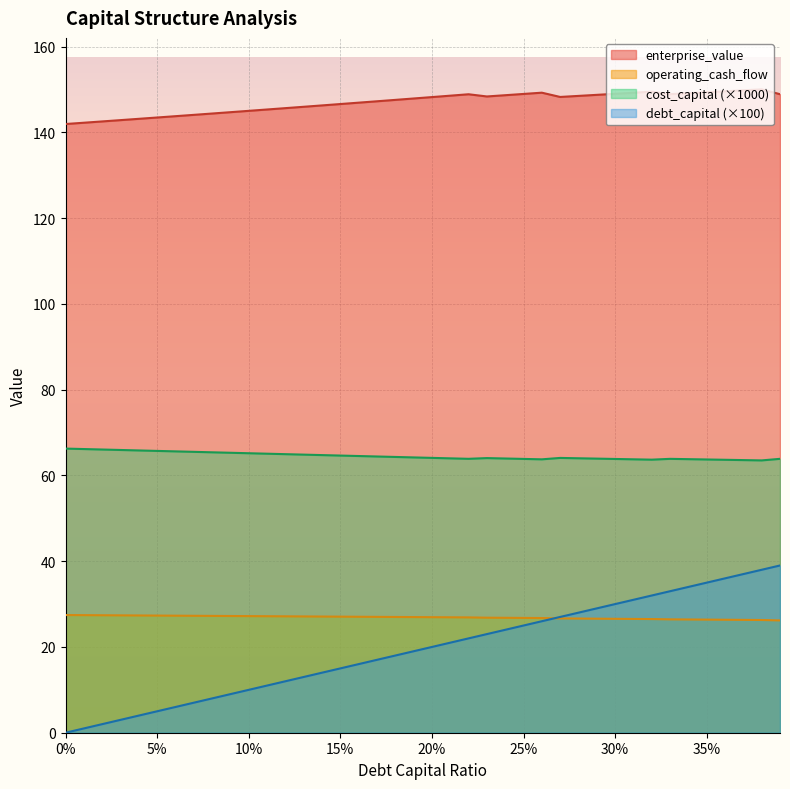

What is the label of the 38th point from the right?

0.02